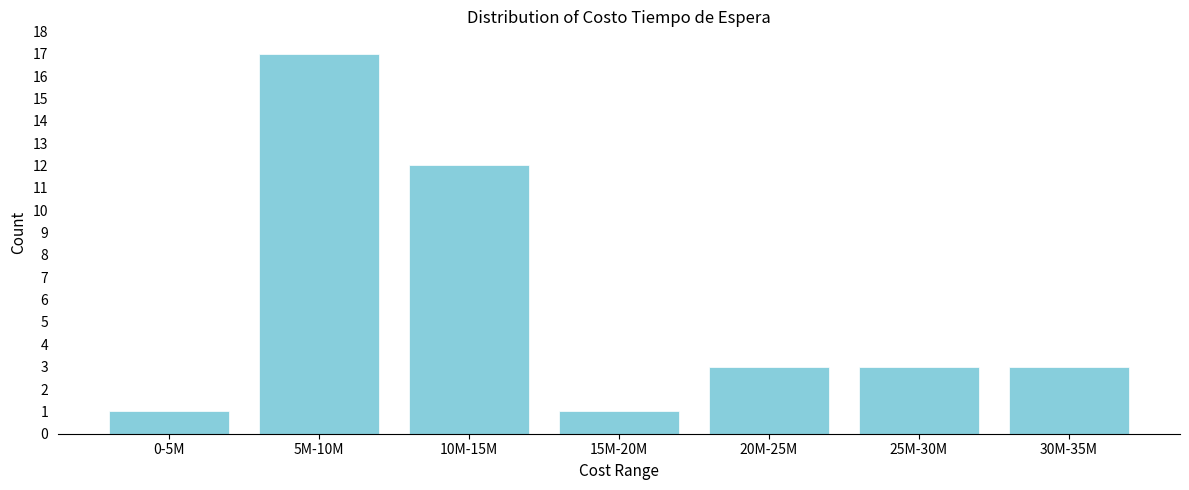

Reading left to right, transcribe all the data shown in this chart.

0-5M=1	5M-10M=17	10M-15M=12	15M-20M=1	20M-25M=3	25M-30M=3	30M-35M=3